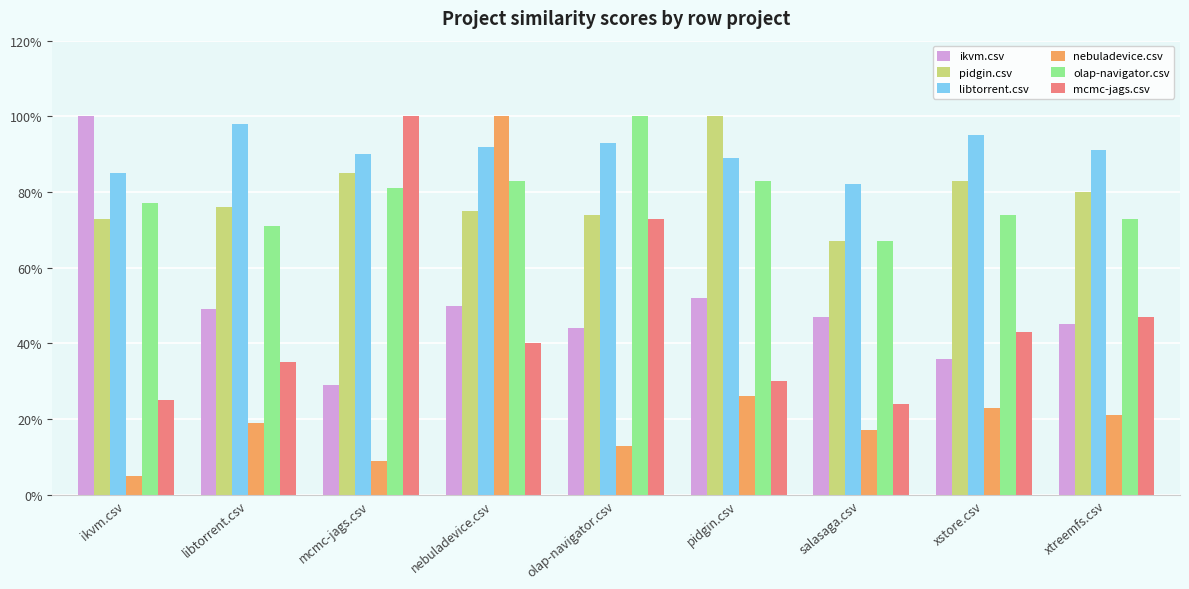

Read the pidgin.csv value at olap-navigator.csv.

0.7